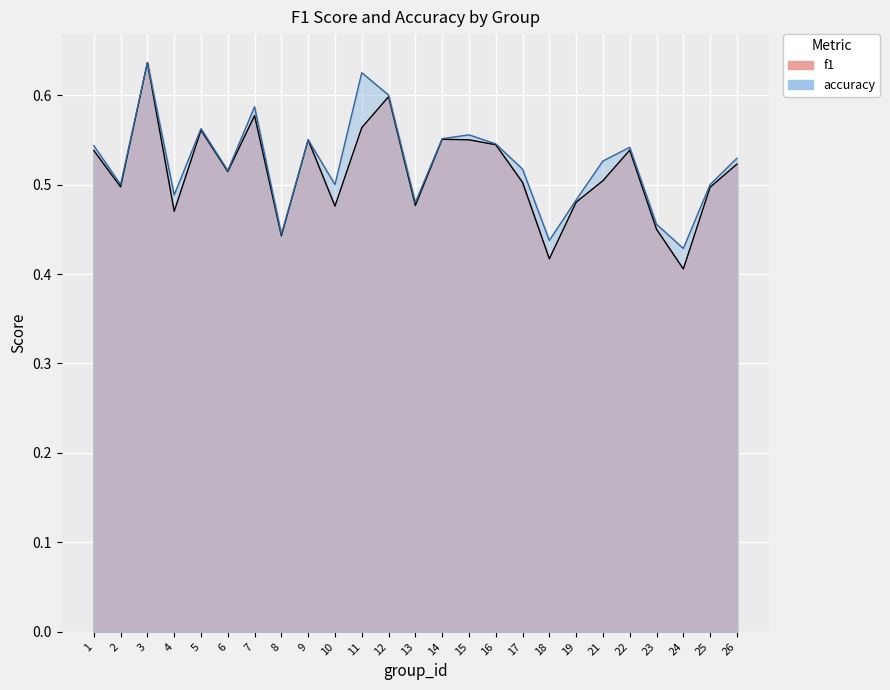

Reading left to right, transcribe all the data shown in this chart.

f1: 0.5	0.5	0.6	0.5	0.6	0.5	0.6	0.4	0.5	0.5	0.6	0.6	0.5	0.6	0.5	0.5	0.5	0.4	0.5	0.5	0.5	0.5	0.4	0.5	0.5
accuracy: 0.5	0.5	0.6	0.5	0.6	0.5	0.6	0.4	0.6	0.5	0.6	0.6	0.5	0.6	0.6	0.5	0.5	0.4	0.5	0.5	0.5	0.5	0.4	0.5	0.5